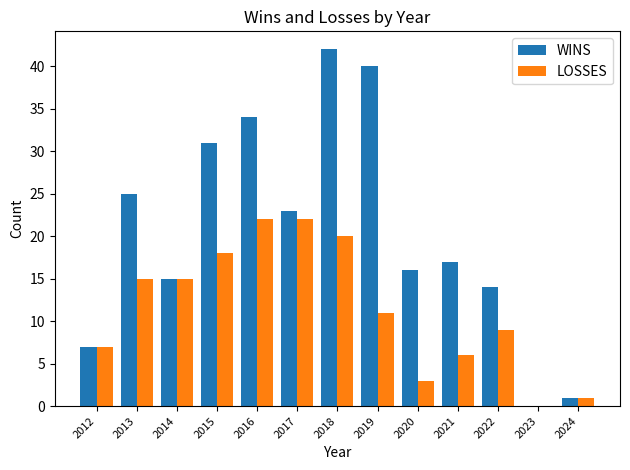

How many positive values does the WINS series have?

12